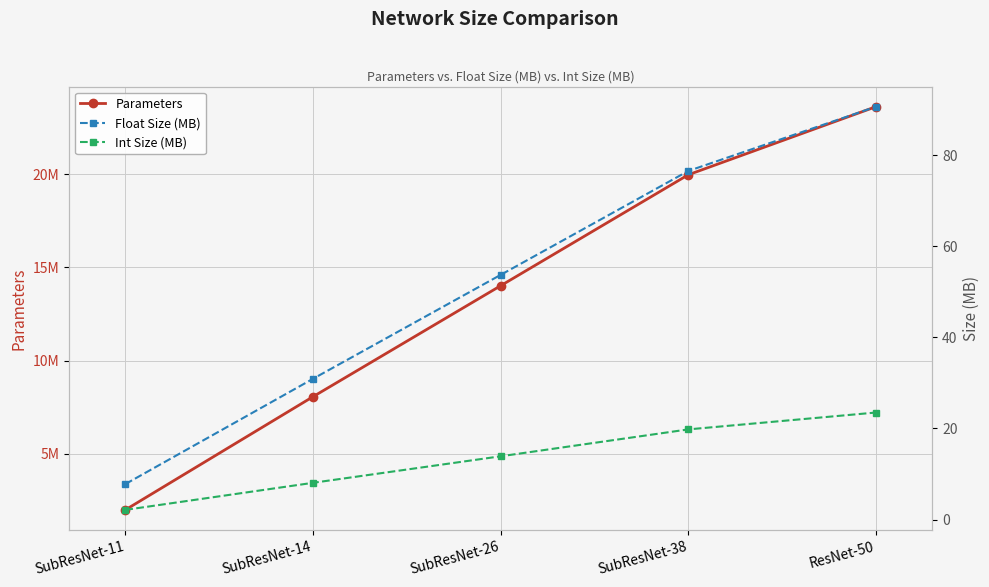

Between SubResNet-26 and SubResNet-38, which series saw the biggest shift?

Parameters